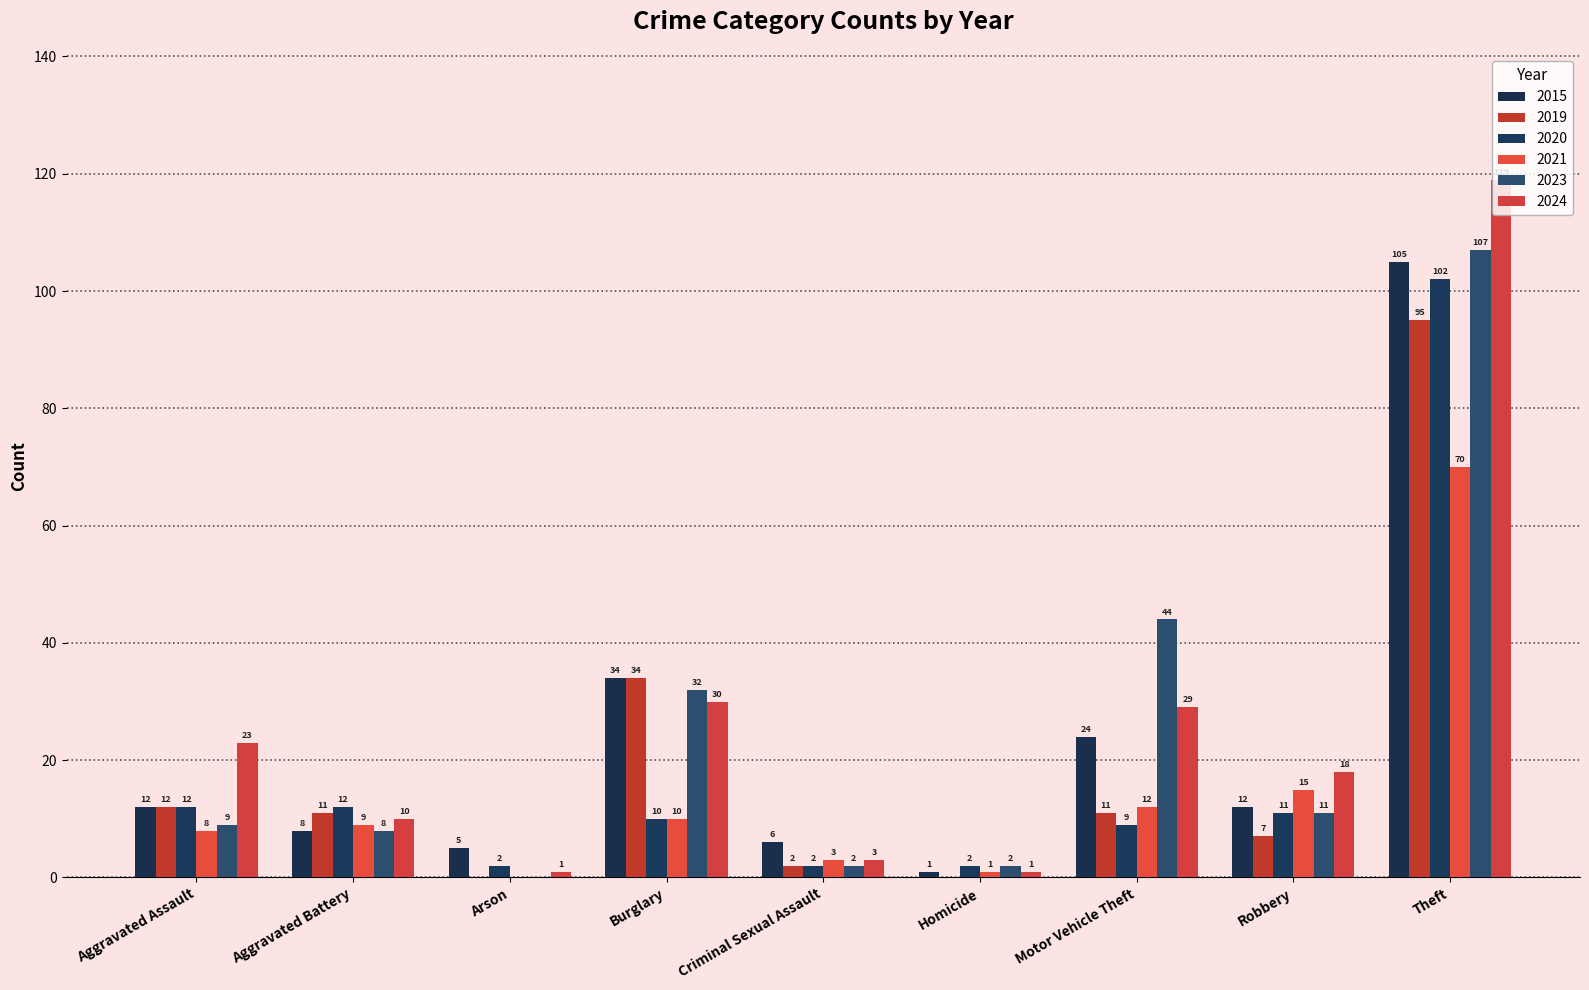

What is the total value across all series at Arson?

8